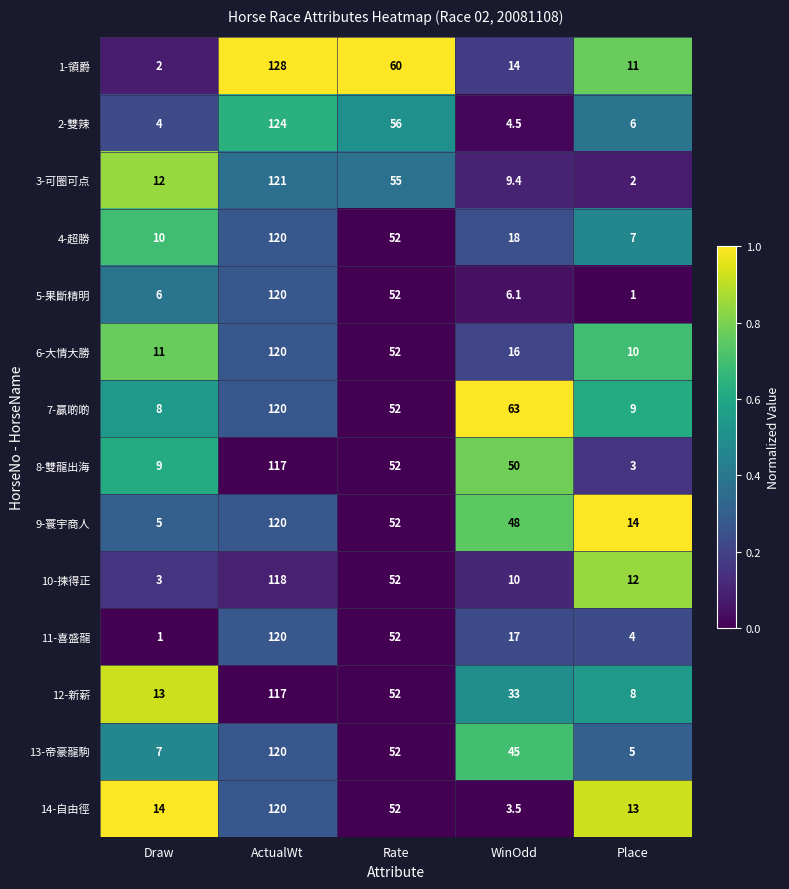

At WinOdd, list the series in order from smallest to largest.

14-自由徑, 2-雙辣, 5-果斷精明, 3-可圈可点, 10-揀得正, 1-領爵, 6-大情大勝, 11-喜盛龍, 4-超勝, 12-新薪, 13-帝豪龍駒, 9-寰宇商人, 8-雙龍出海, 7-贏啲啲